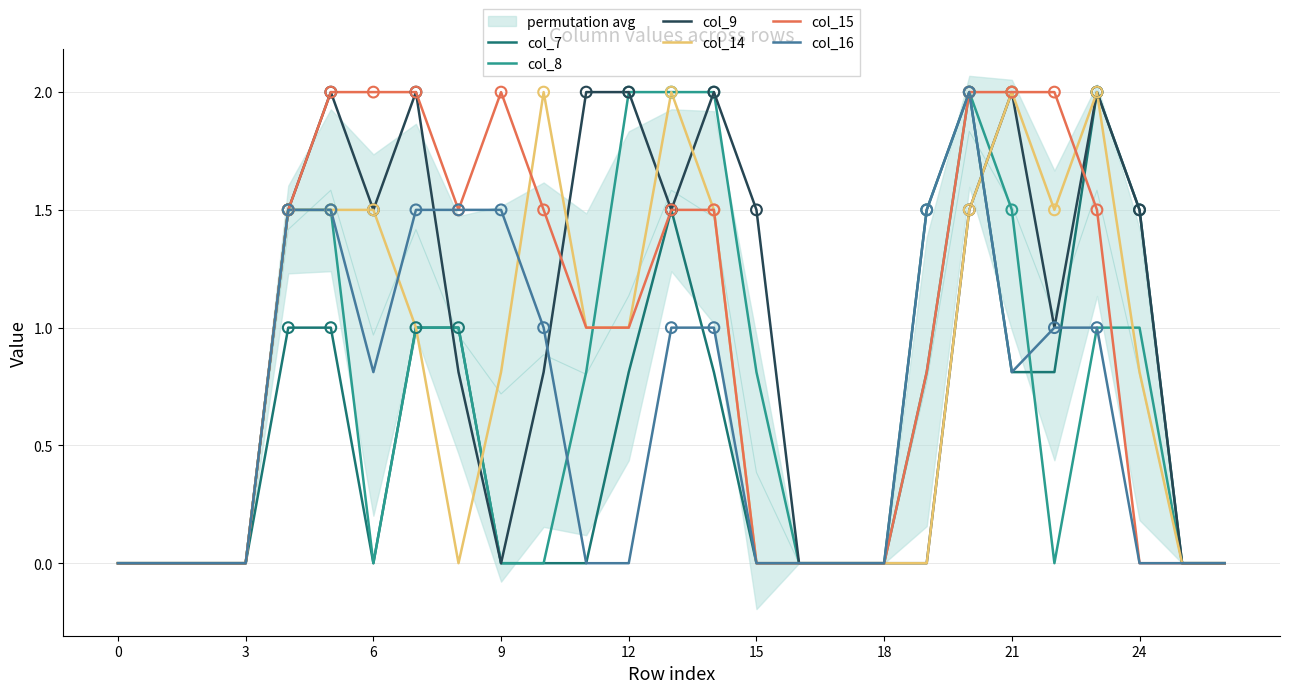

Which series contains the highest Y value?

col_7